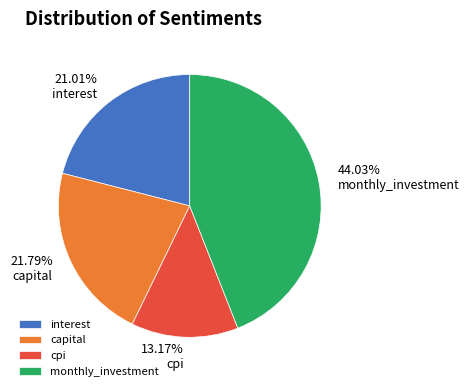

To the nearest percent, what percentage of the pie is monthly_investment?

44%